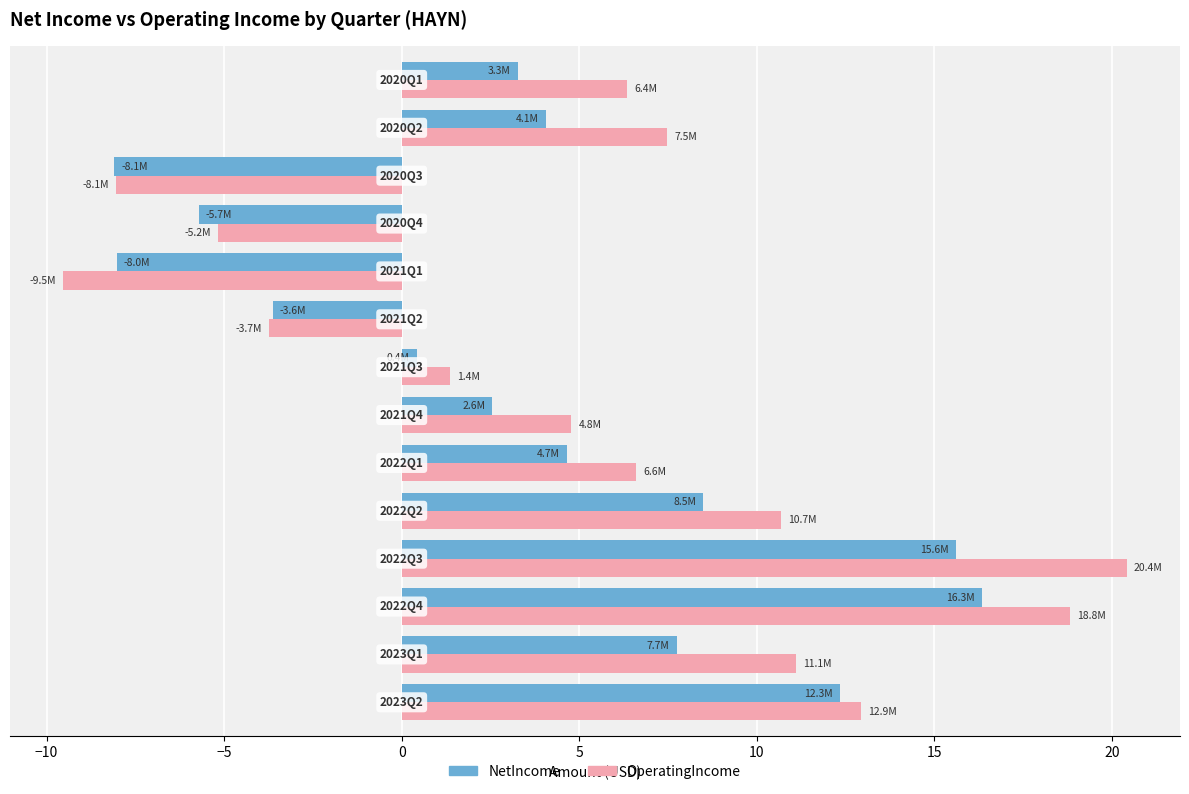

What is the difference between the maximum and minimum values in the NetIncome series?

24.4